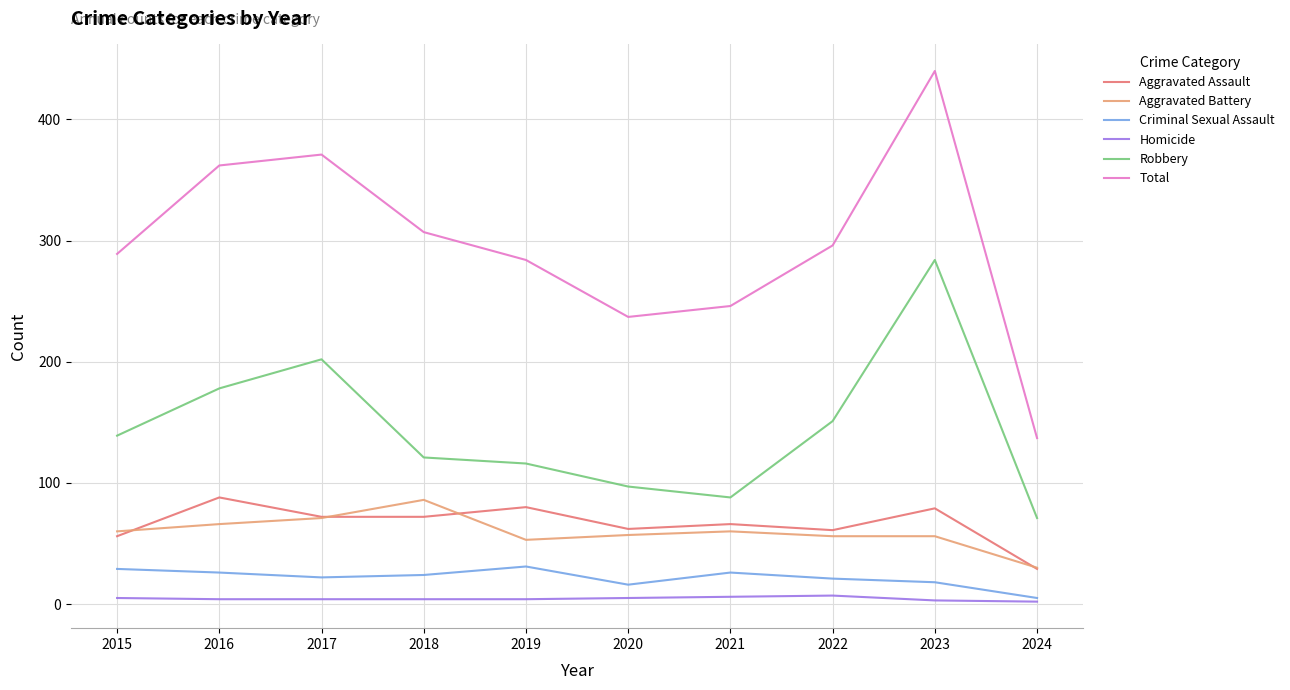

True or false: Robbery has a value of 97 at 2020.

True